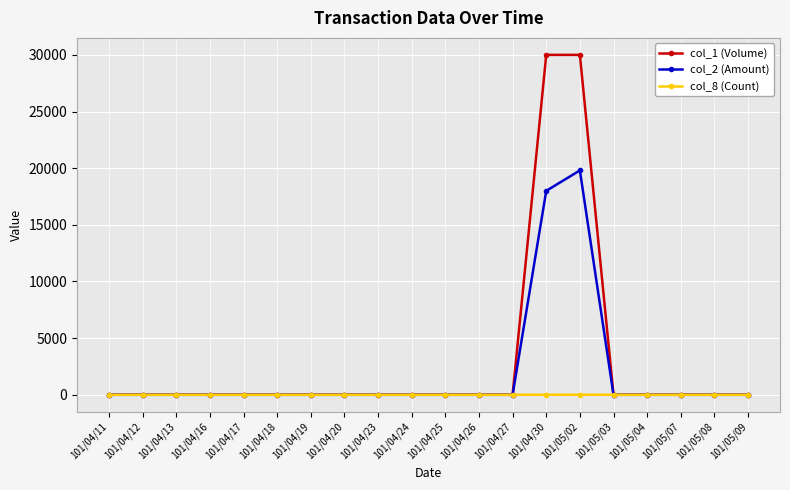

What is the label of the 10th point from the right?

101/04/25